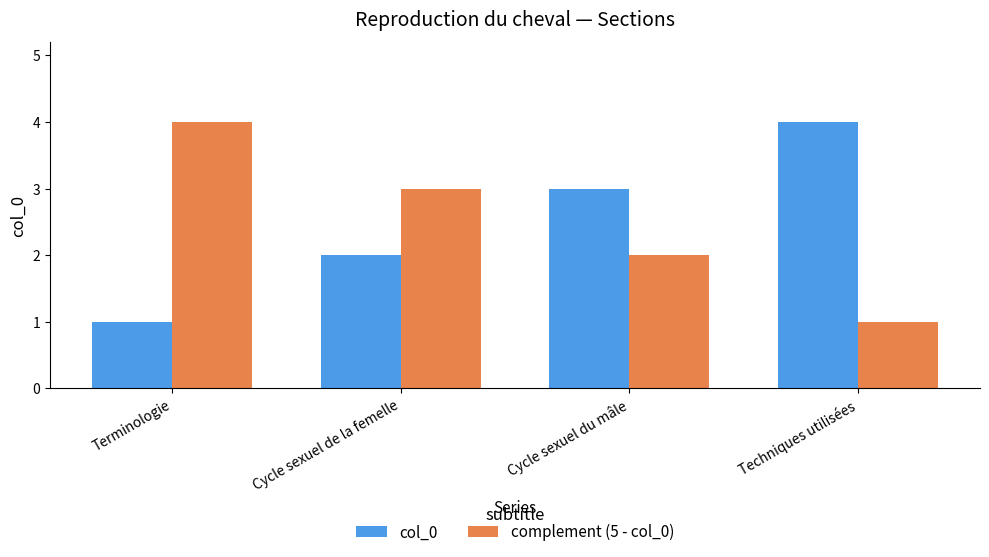

Rank the series at Cycle sexuel de la femelle from lowest to highest value.

col_0, complement (5 - col_0)